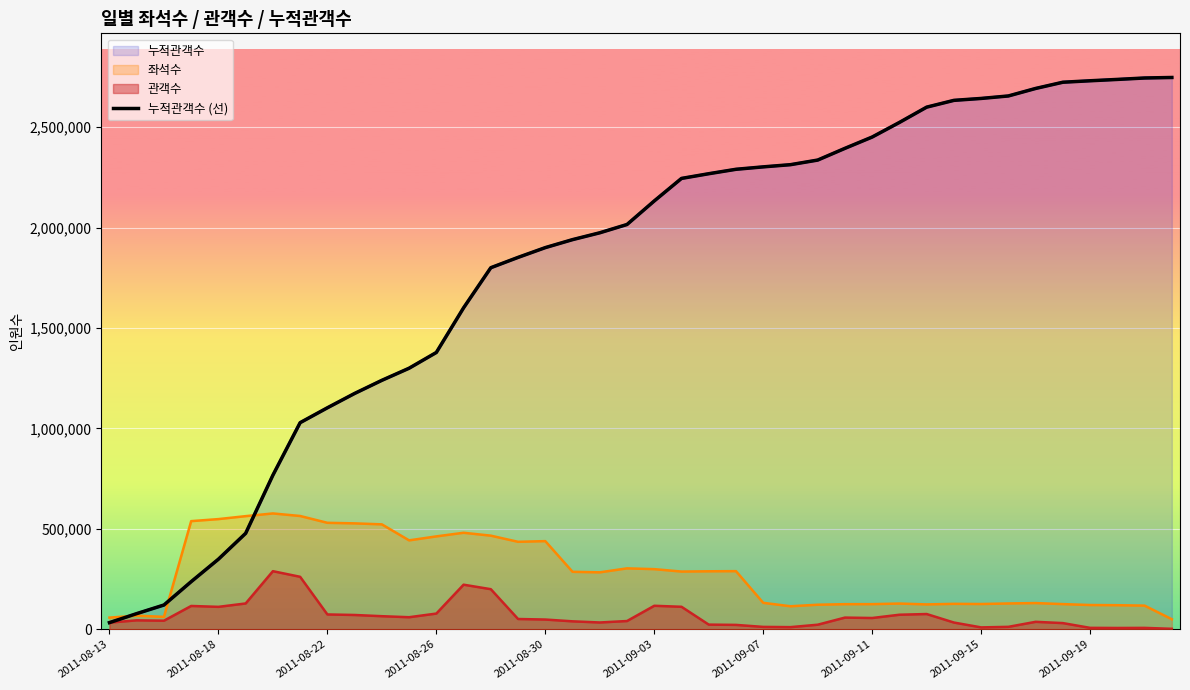

Approximately how many times larger is the value at 35 compared to 19?

1.4